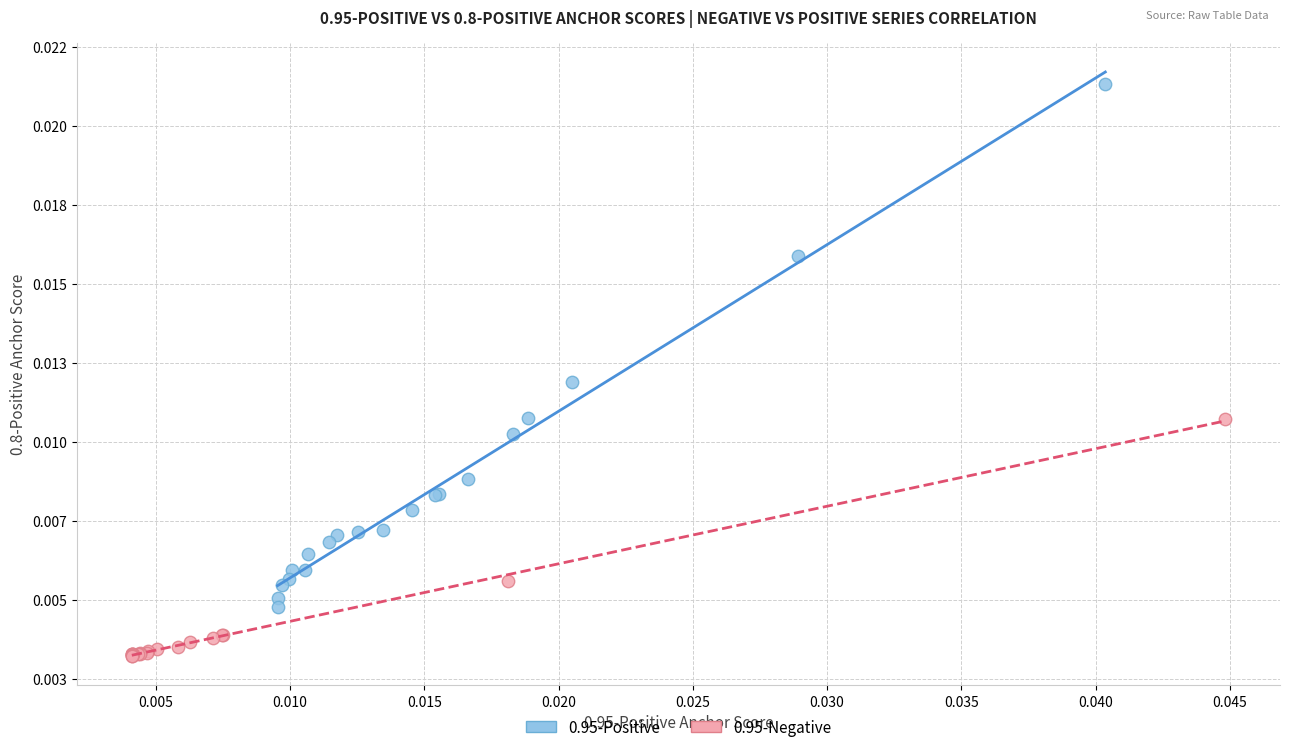

Which series has the largest Y range (max minus min)?

0.95-Positive